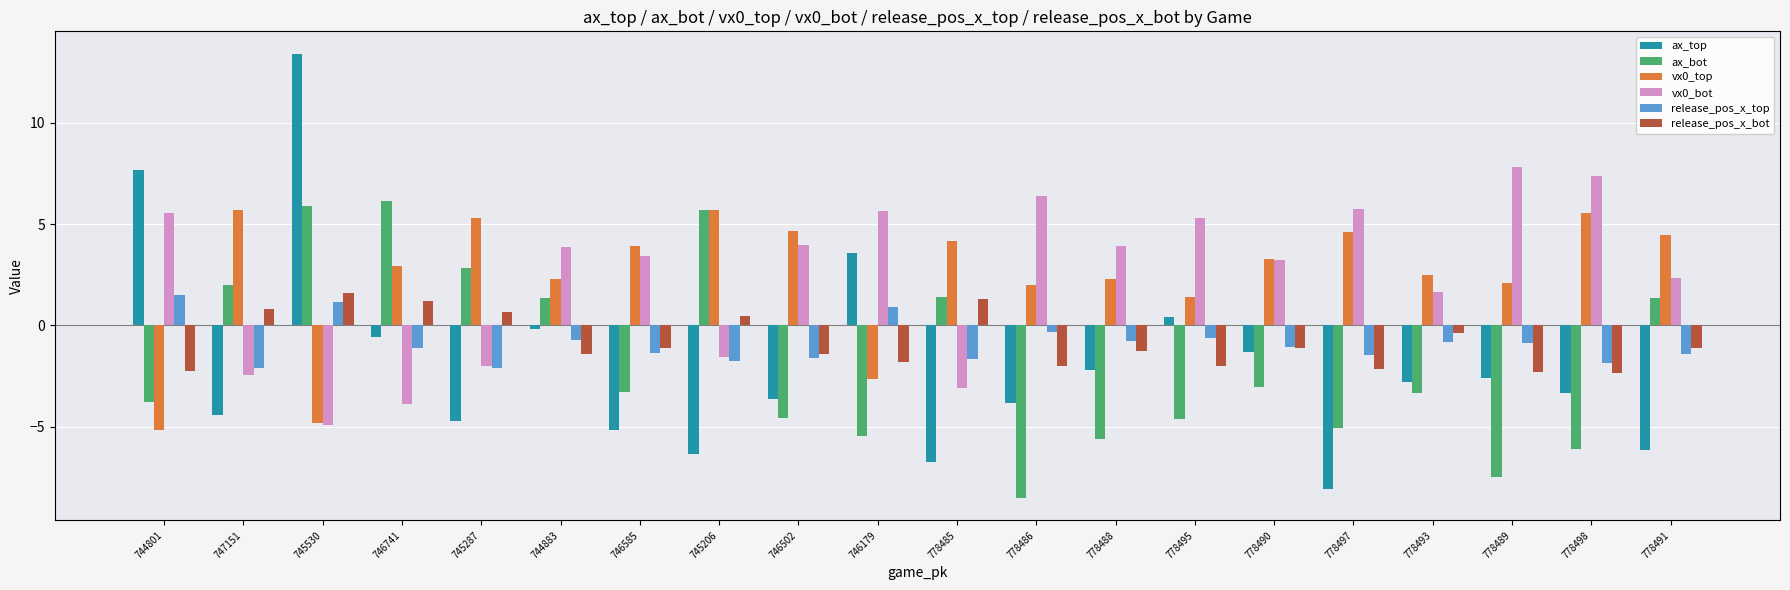

How many values in the release_pos_x_top series are below -1?

11